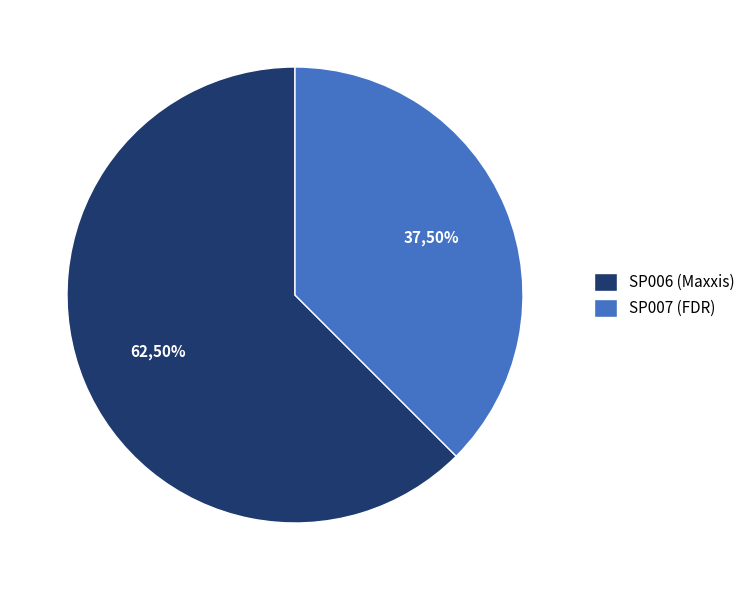

Which category accounts for the majority?

SP006 (Maxxis)